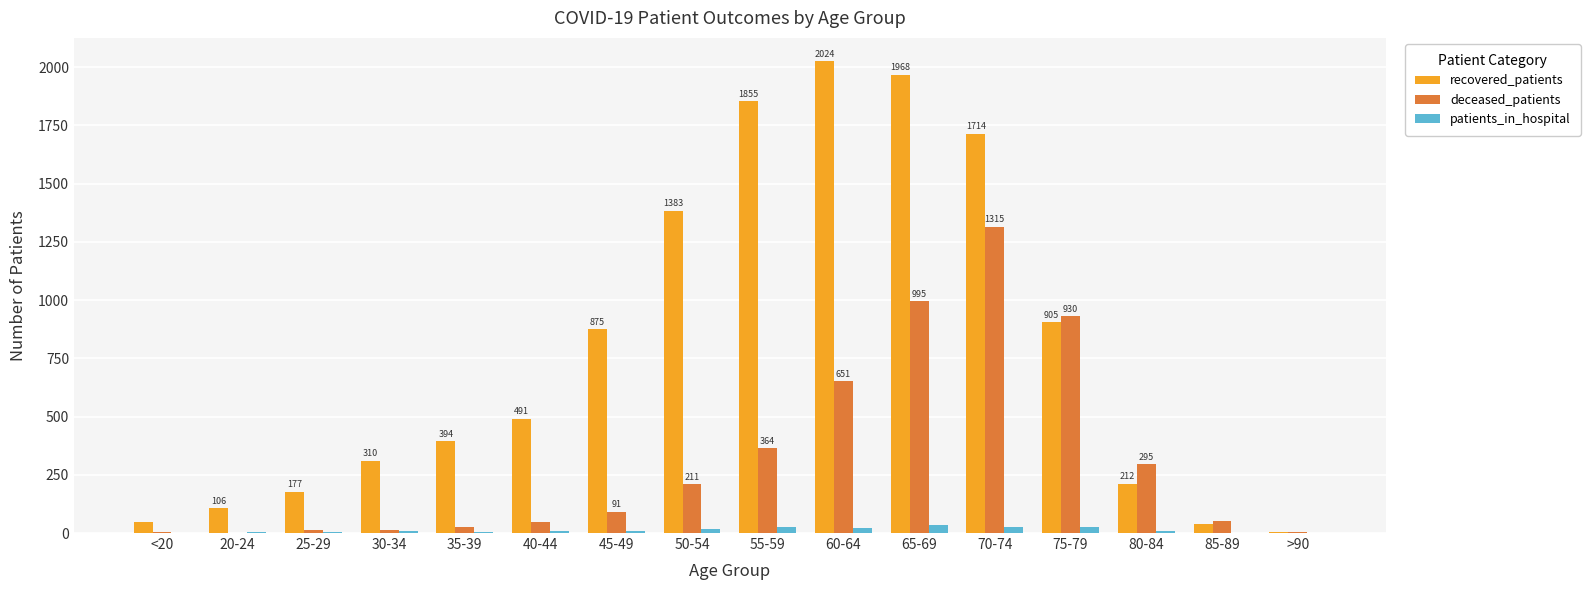

The deceased_patients series shows 1294 at 75-79. True or false?

False